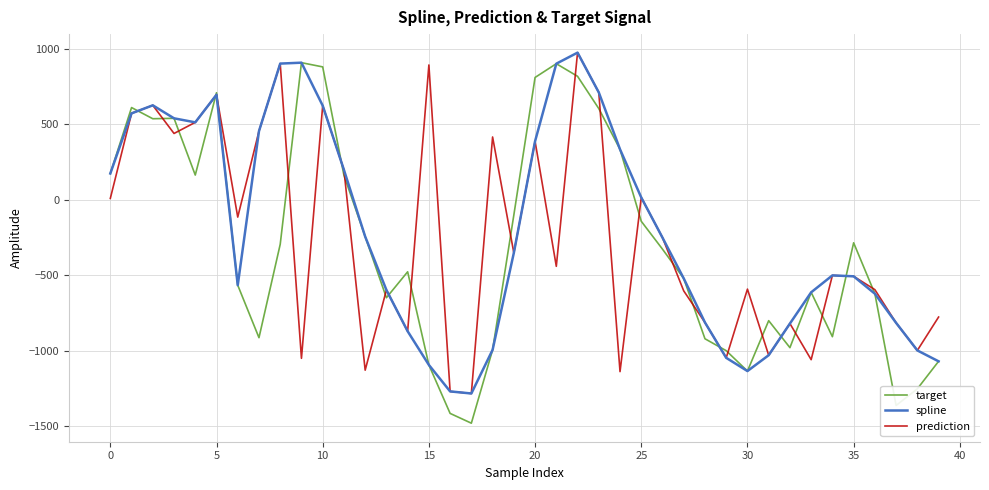

Which series has the widest spread of values?

target